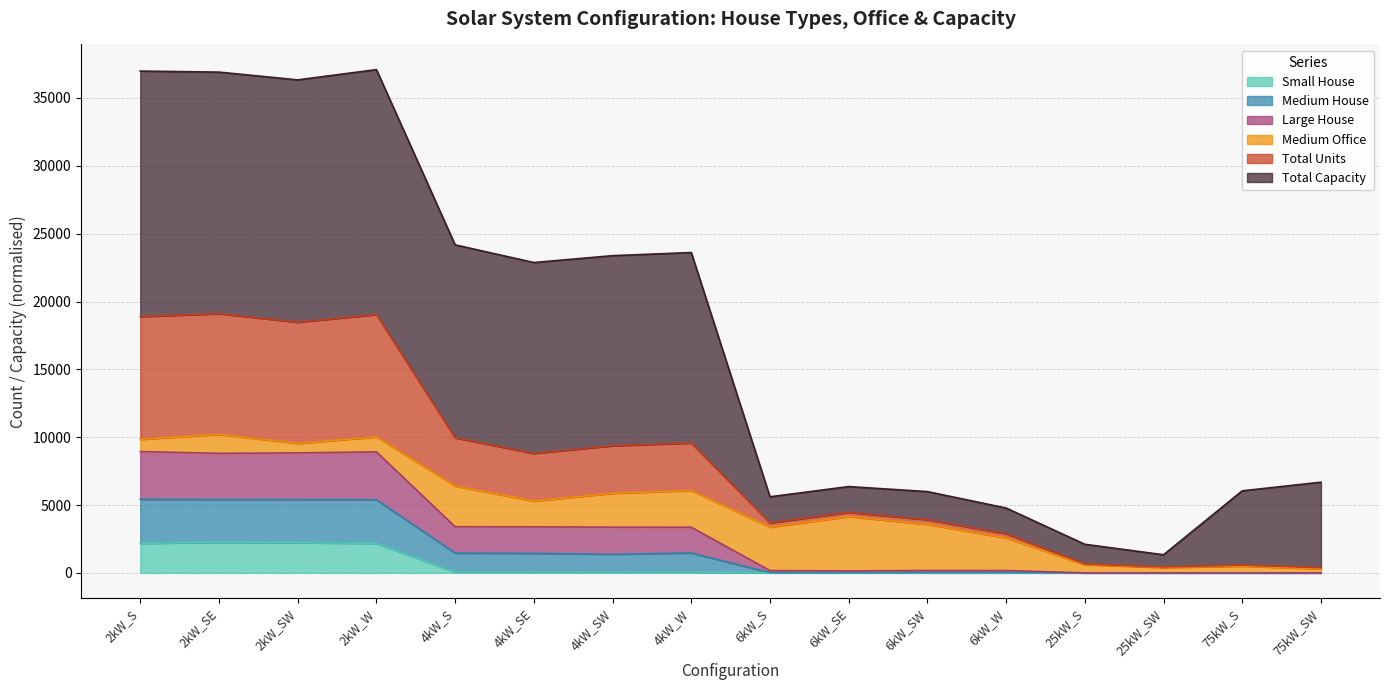

List the labels in order of Total Units value, largest first.

2kW_S, 2kW_SE, 2kW_SW, 2kW_W, 4kW_W, 4kW_S, 4kW_SE, 4kW_SW, 6kW_W, 6kW_SW, 6kW_S, 6kW_SE, 25kW_S, 25kW_SW, 75kW_S, 75kW_SW